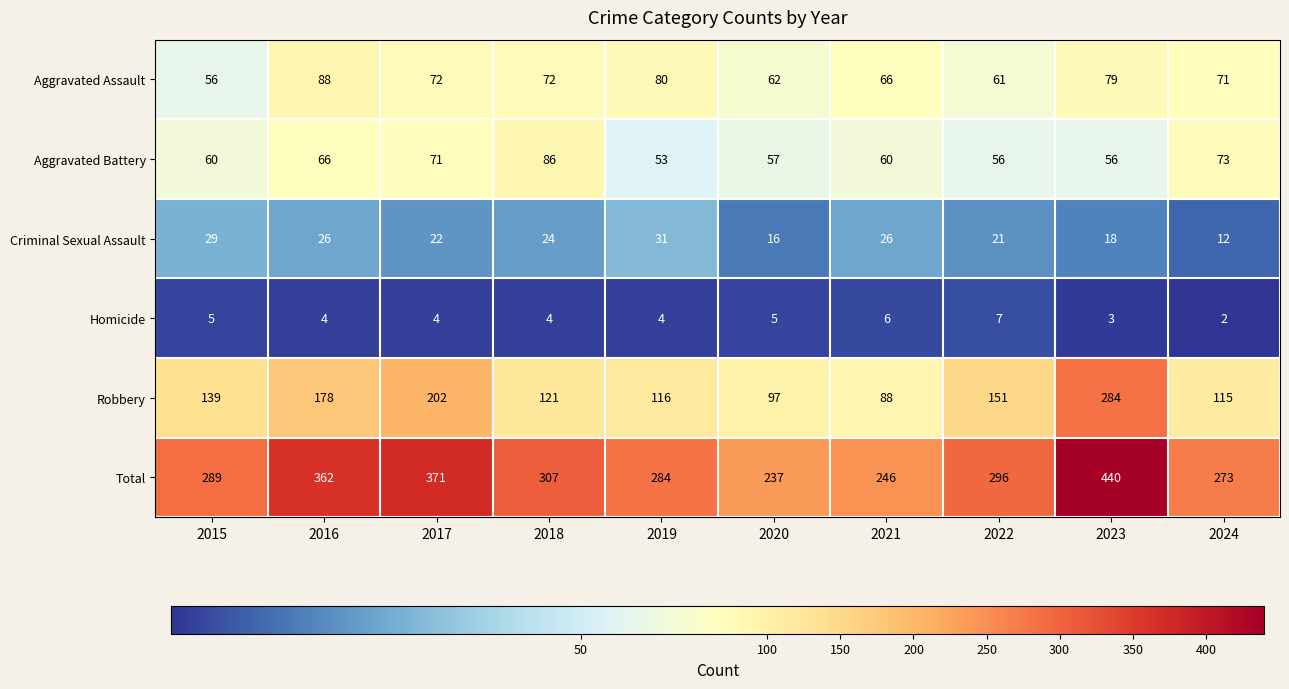

What is the sum of all Robbery values?

1491